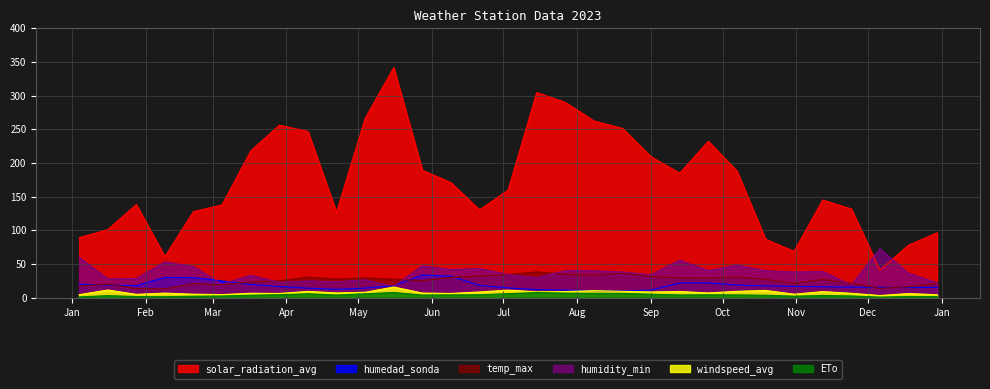

Does the chart display data point markers on the line(s)?

No